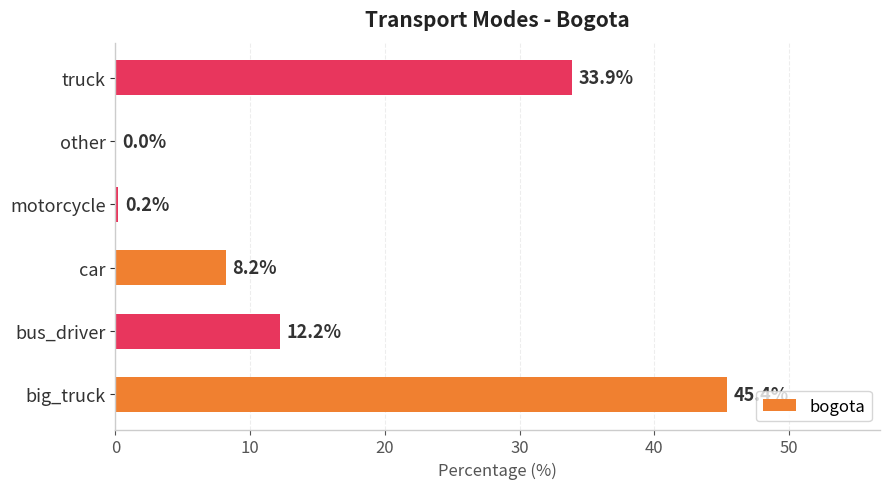

At which category does the chart reach its peak across all series?

big_truck